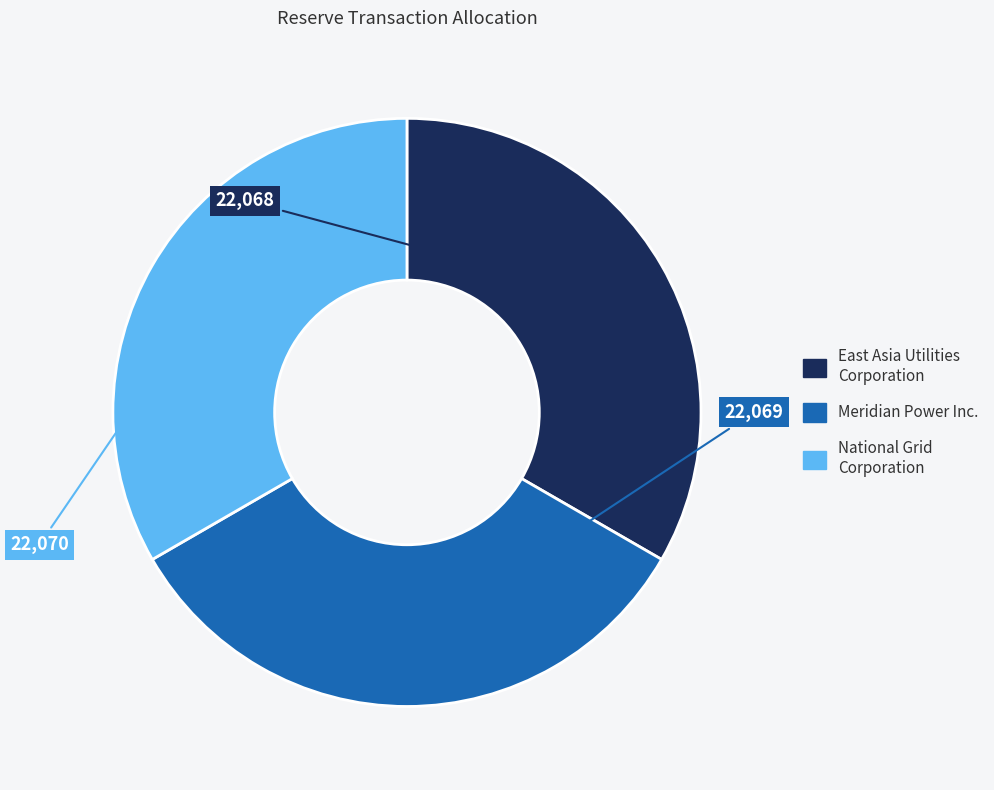

Approximately how many times larger is the value at East Asia Utilities Corporation compared to Meridian Power Inc.?

1.0